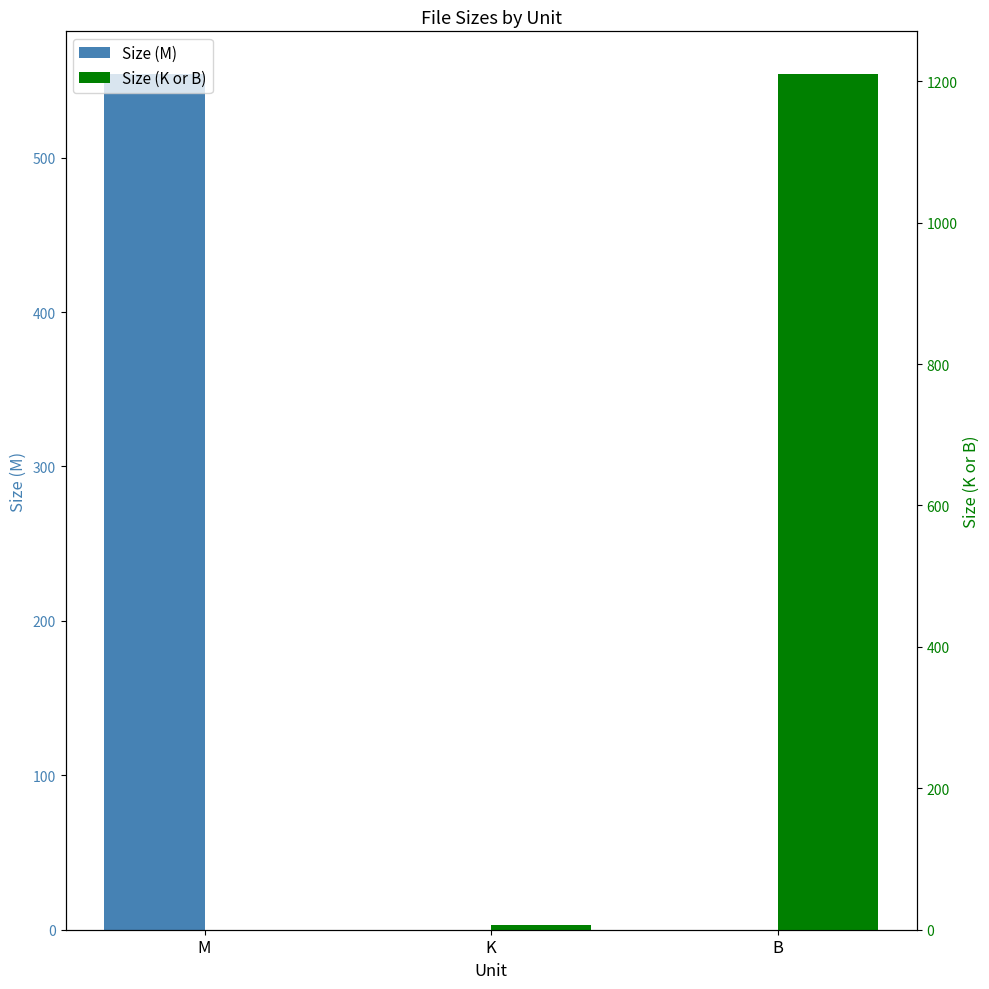

How many values in Size (K or B) are above zero?

2